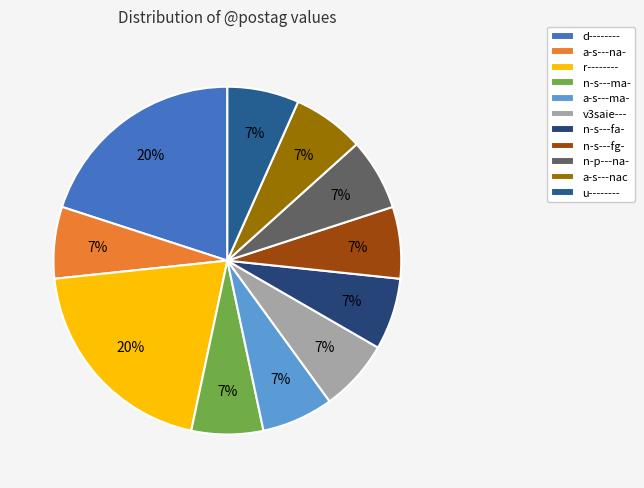

What is the smallest slice in the pie chart?

a-s---na-